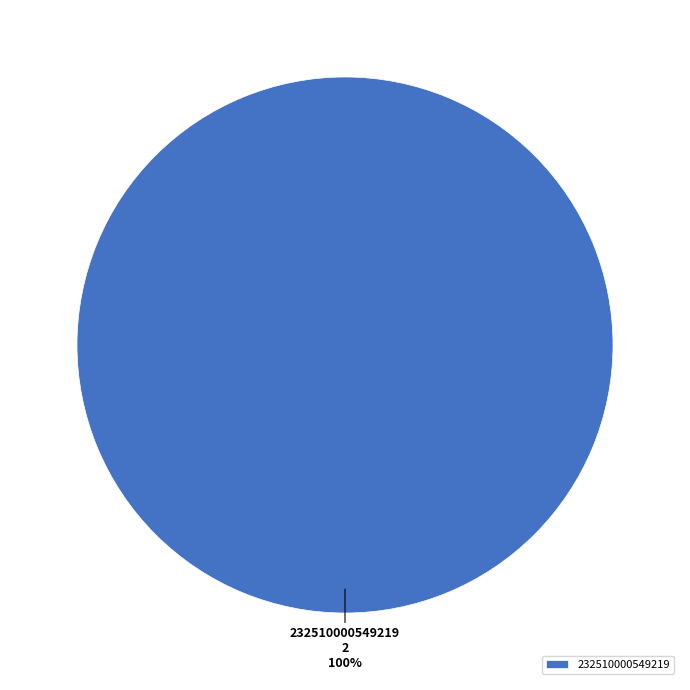

Rank the categories by value from highest to lowest.

232510000549219